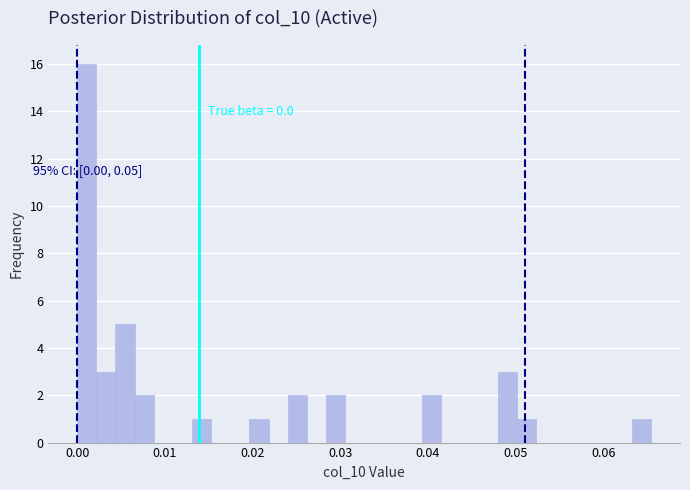

Around what value on the x-axis is the tallest bar? Give the approximate position of its centre, as read against the axis.

0.001